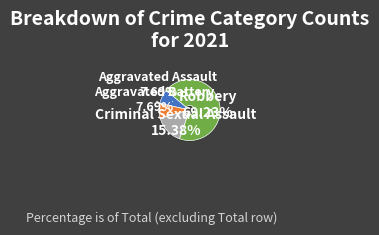

To the nearest percent, what portion does Criminal Sexual Assault represent?

15%